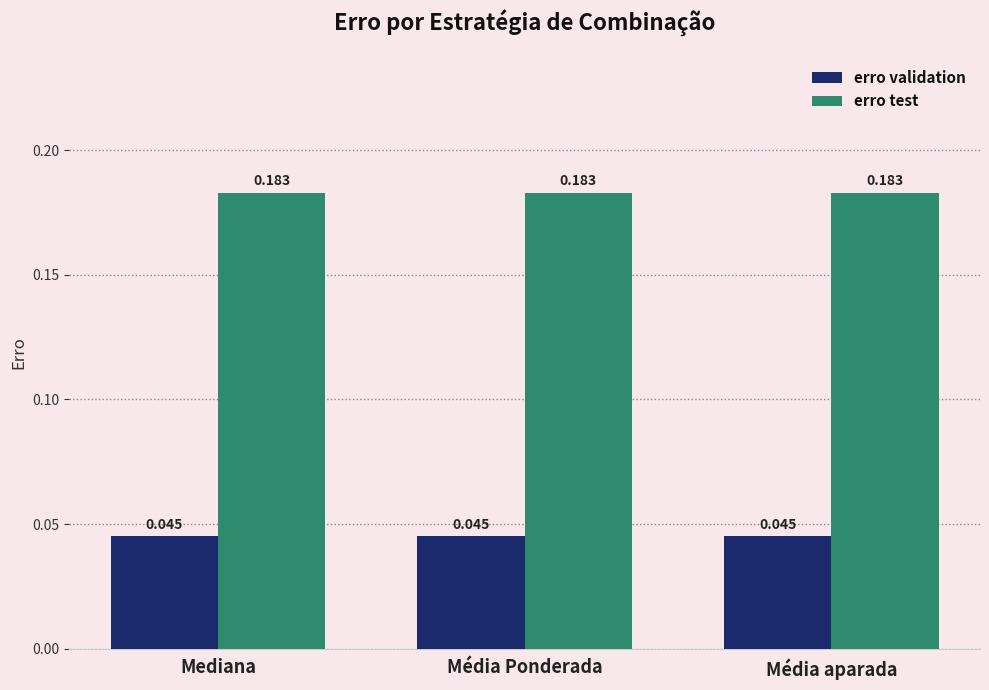

How many groups of bars are there?

3